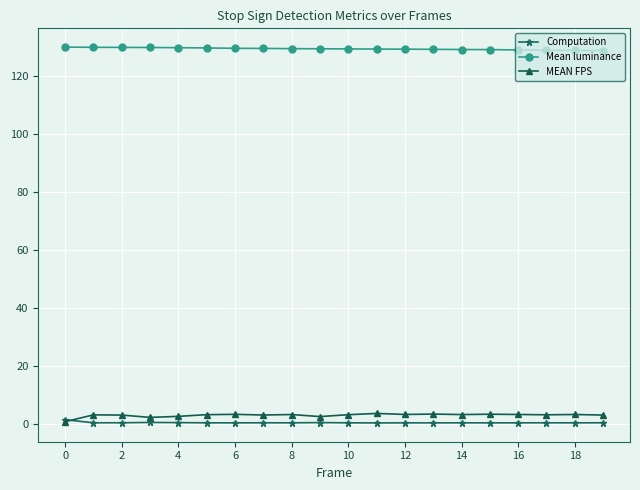

True or false: Mean luminance and MEAN FPS intersect in this chart.

False